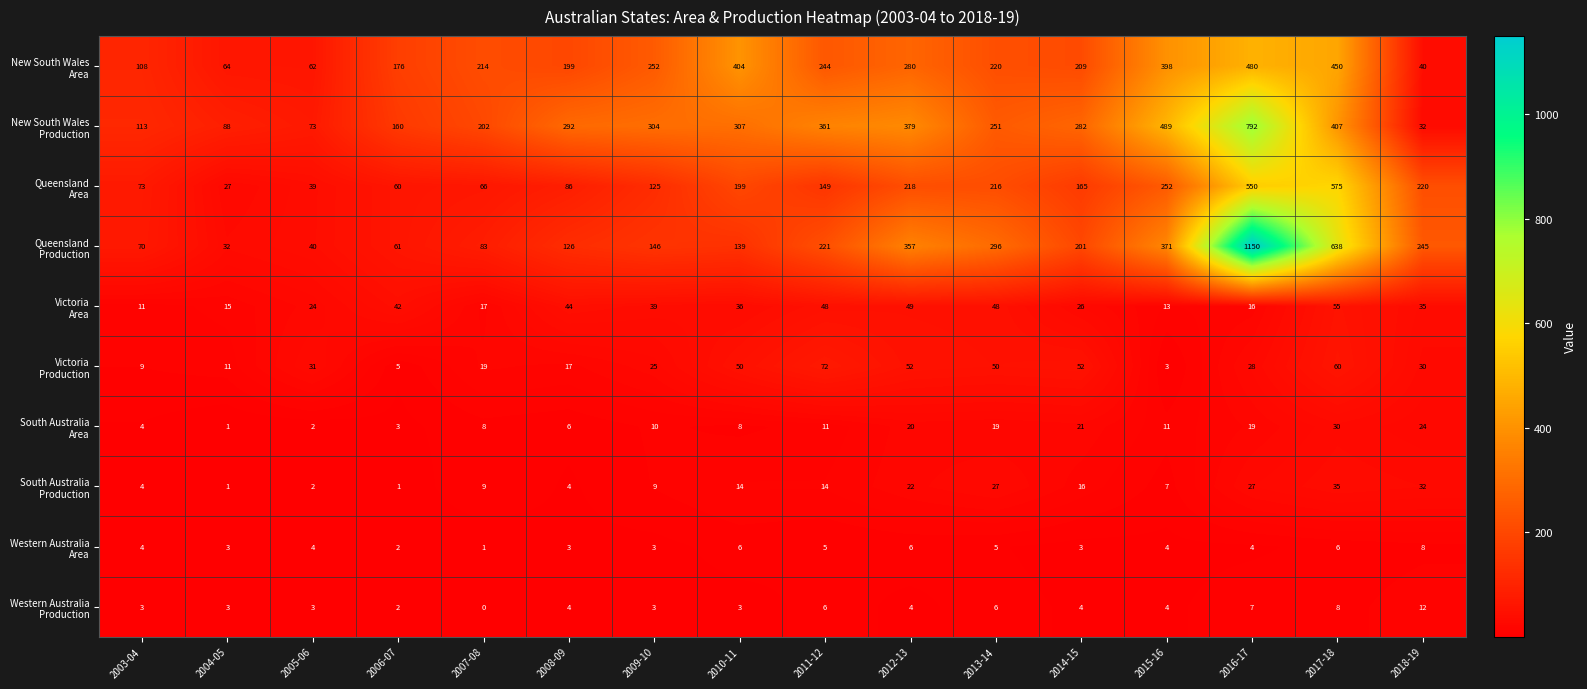

At which category is the sum across all series the highest?

2016-17